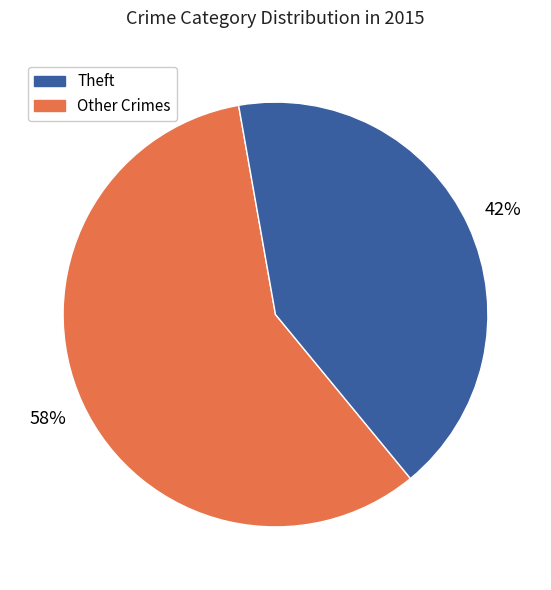

Is there any slice that represents more than half of the pie?

Yes